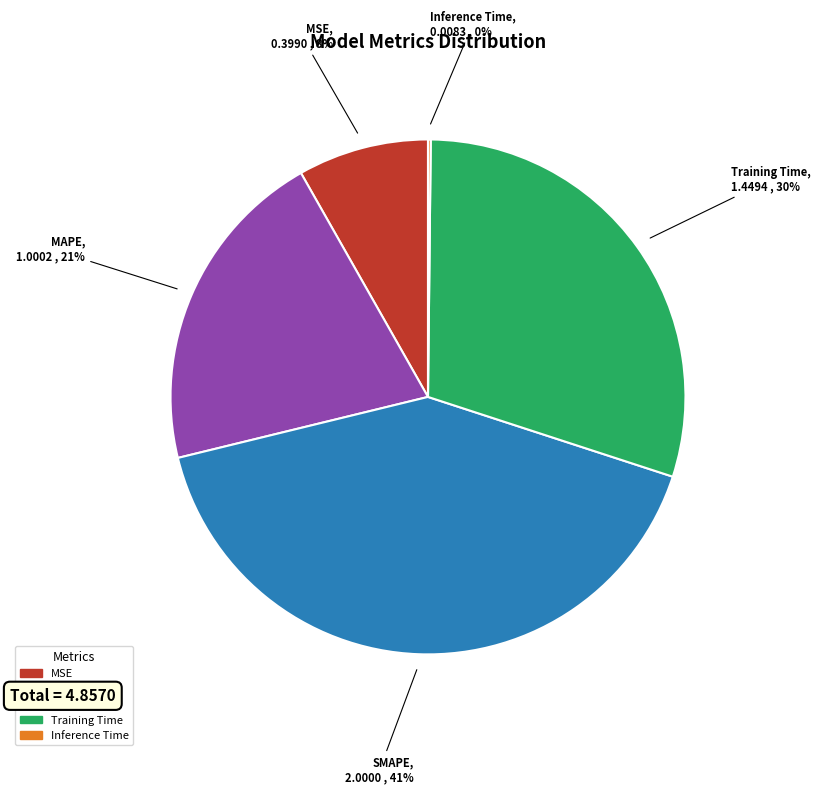

The Training Time slice represents 35% of the pie. True or false?

False